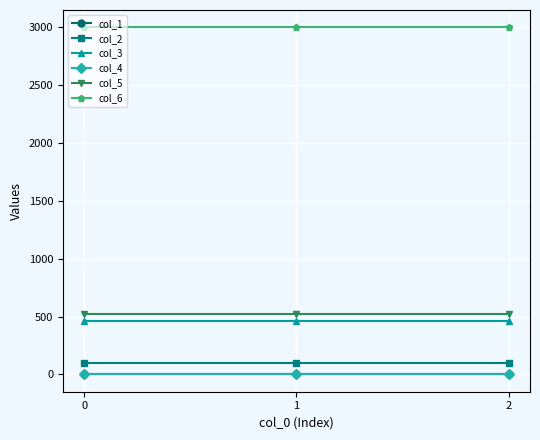

Reading left to right, extract all data points from this chart.

col_1: 0=5	1=5	2=5
col_2: 0=95	1=95	2=95
col_3: 0=460	1=460	2=460
col_4: 0=0	1=0	2=0
col_5: 0=520	1=520	2=520
col_6: 0=3000	1=3000	2=3000